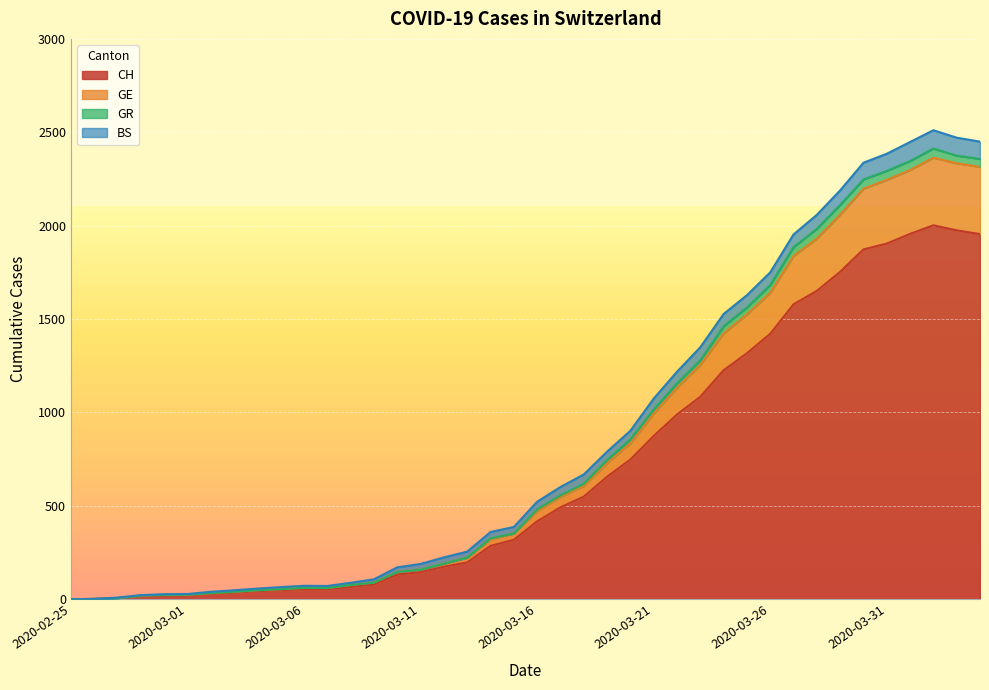

Is the value of GE at 2020-03-07 greater than the value of CH at 2020-03-26?

No